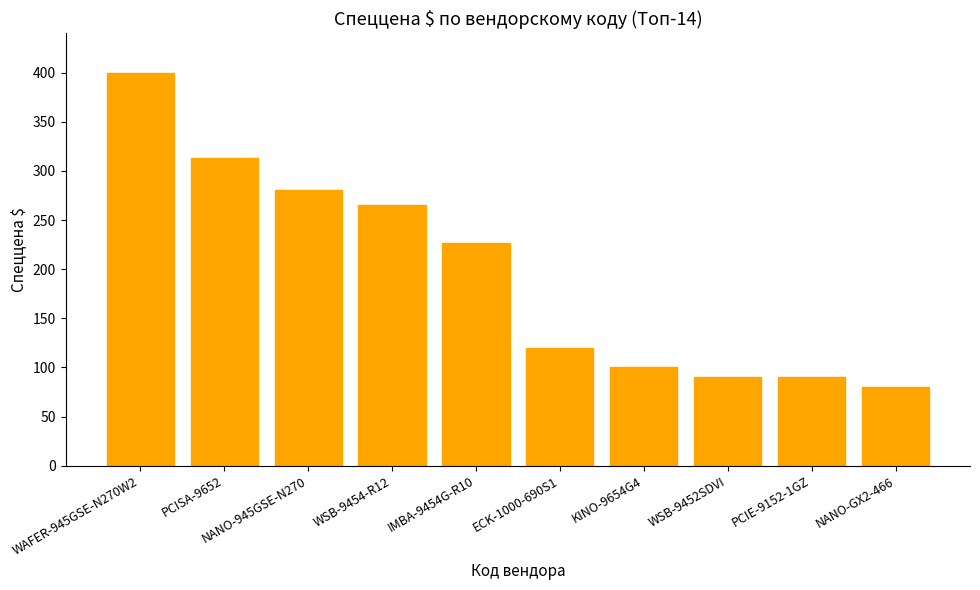

Read the value at IMBA-9454G-R10.

226.5